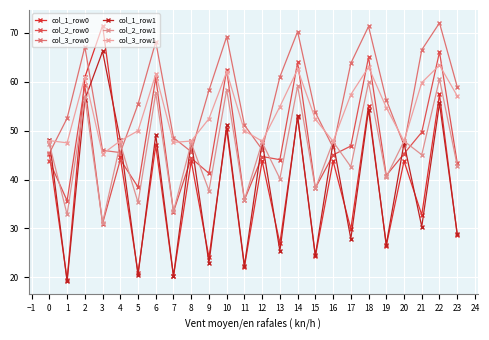

How many times do col_2_row0 and col_2_row1 cross each other?

11